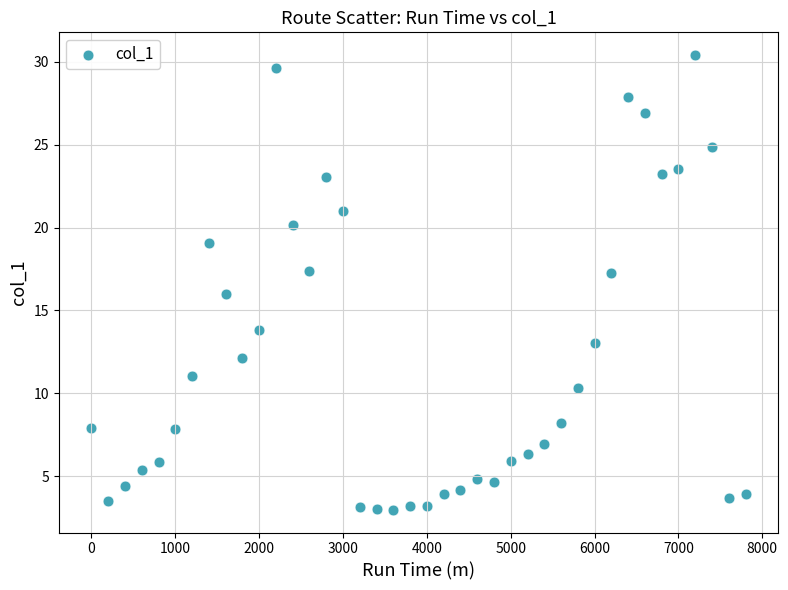

What is the range of X values (max minus min)?

7800.0